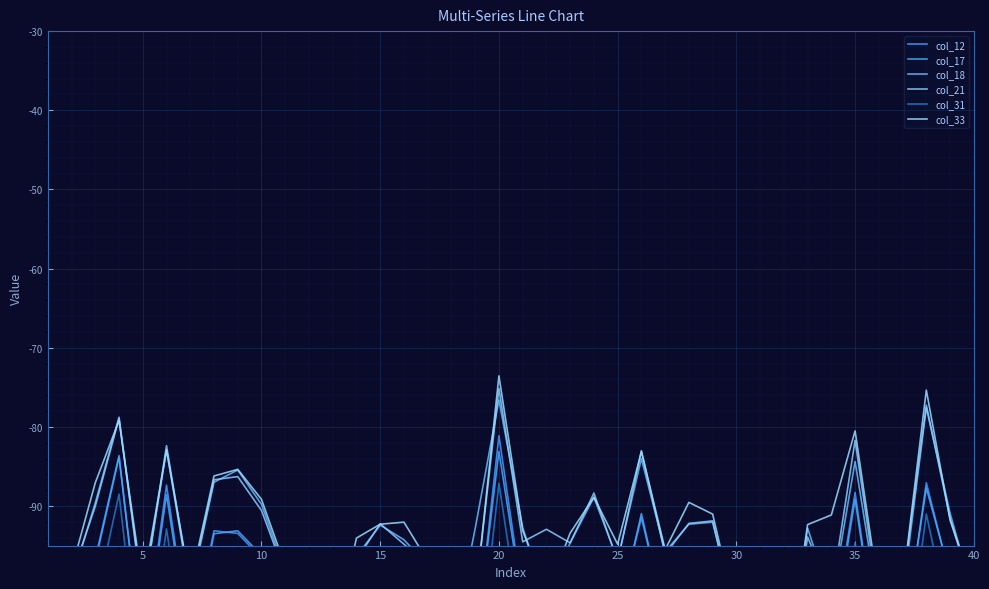

What is the difference between the maximum and minimum values in the col_31 series?

34.3